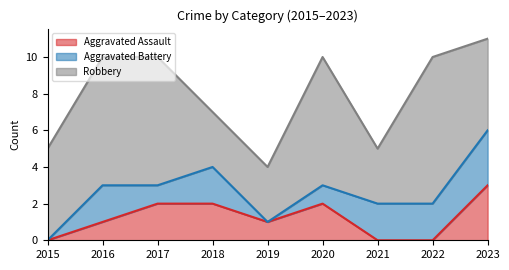

Rank the series at 2023 from highest to lowest value.

Robbery, Aggravated Assault, Aggravated Battery